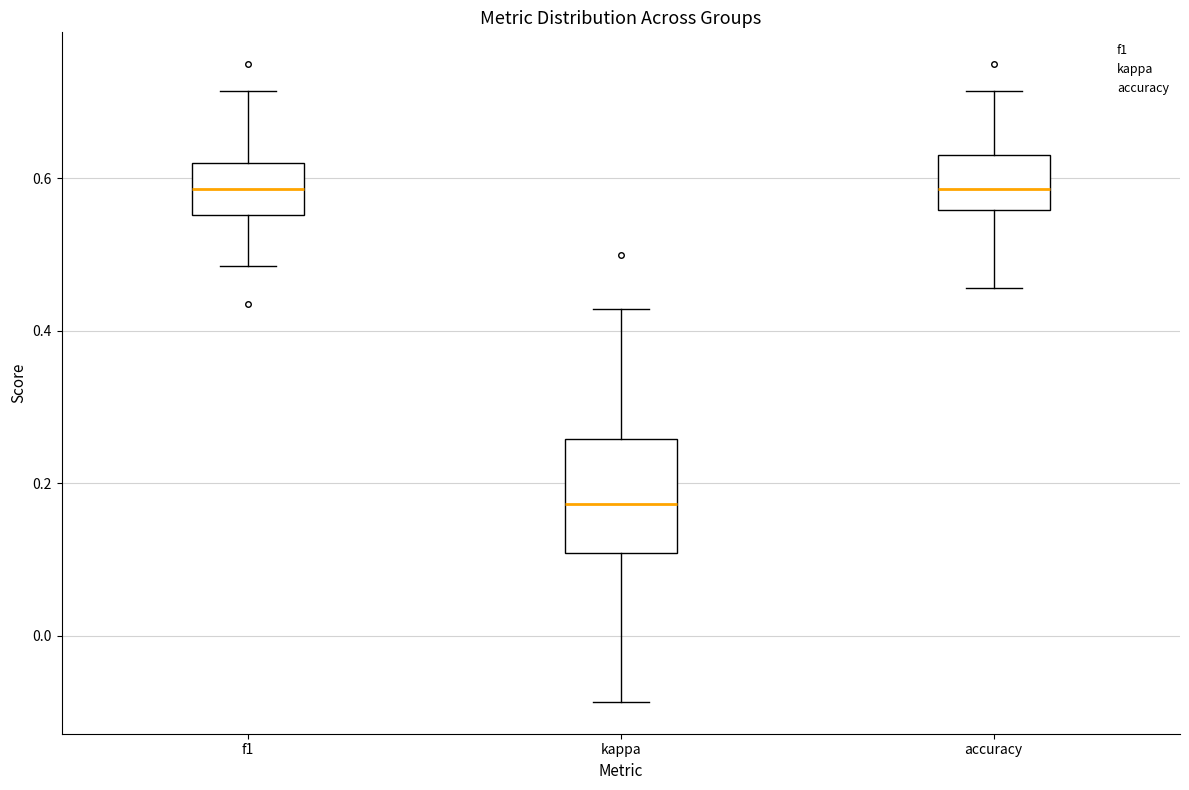

Comparing the boxes themselves (not the whiskers), which one is the tallest?

kappa